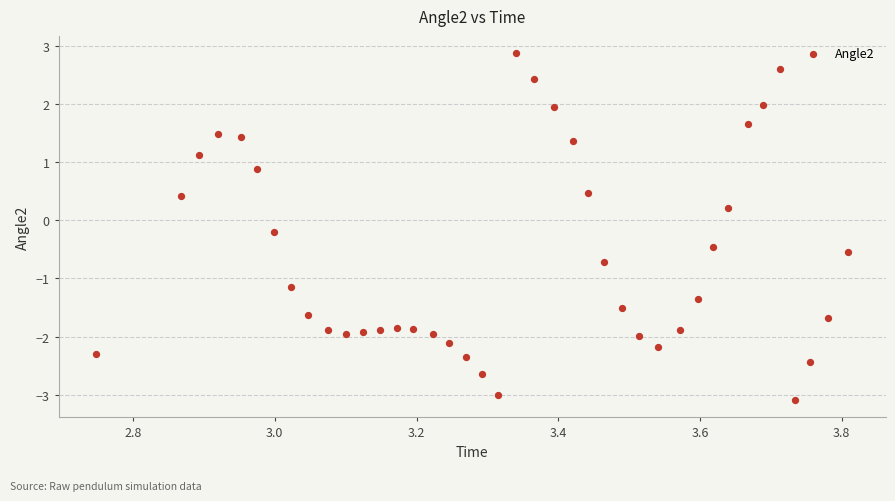

What is the range of X values (max minus min)?

1.1